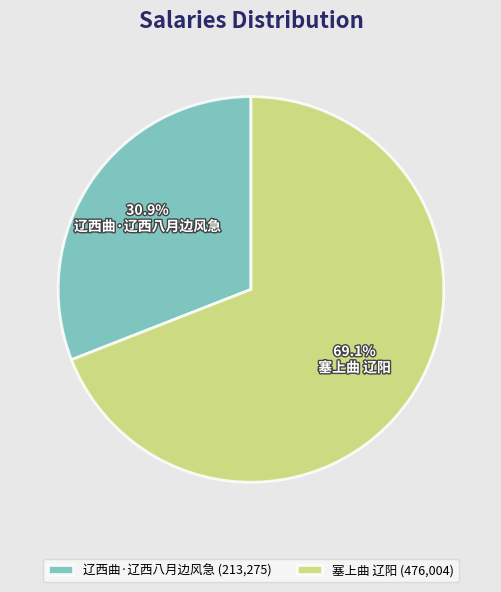

To the nearest percent, what is the average slice percentage?

50%